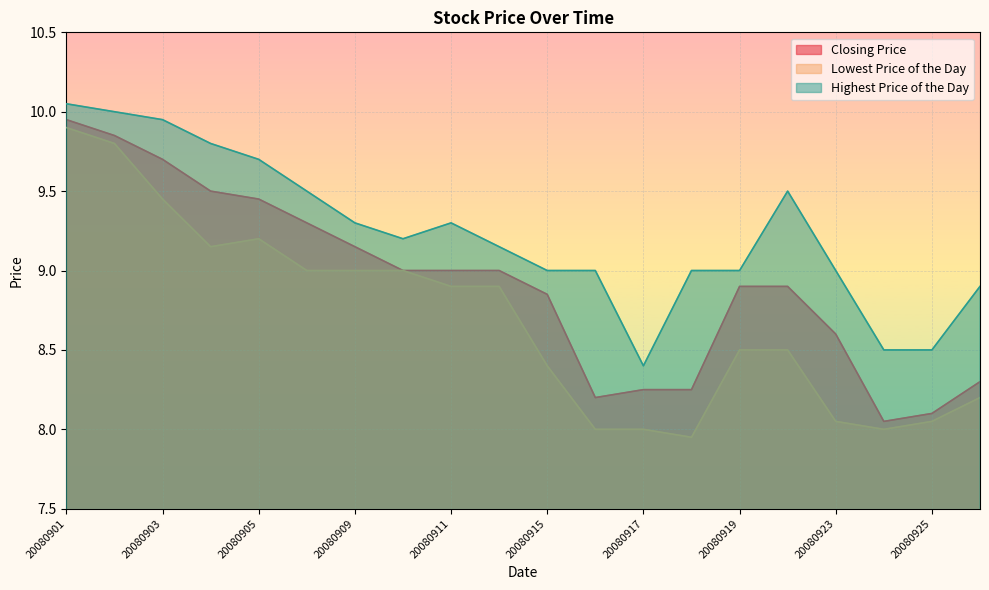

Between 20080903 and 20080912, which series saw the biggest shift?

Highest Price of the Day